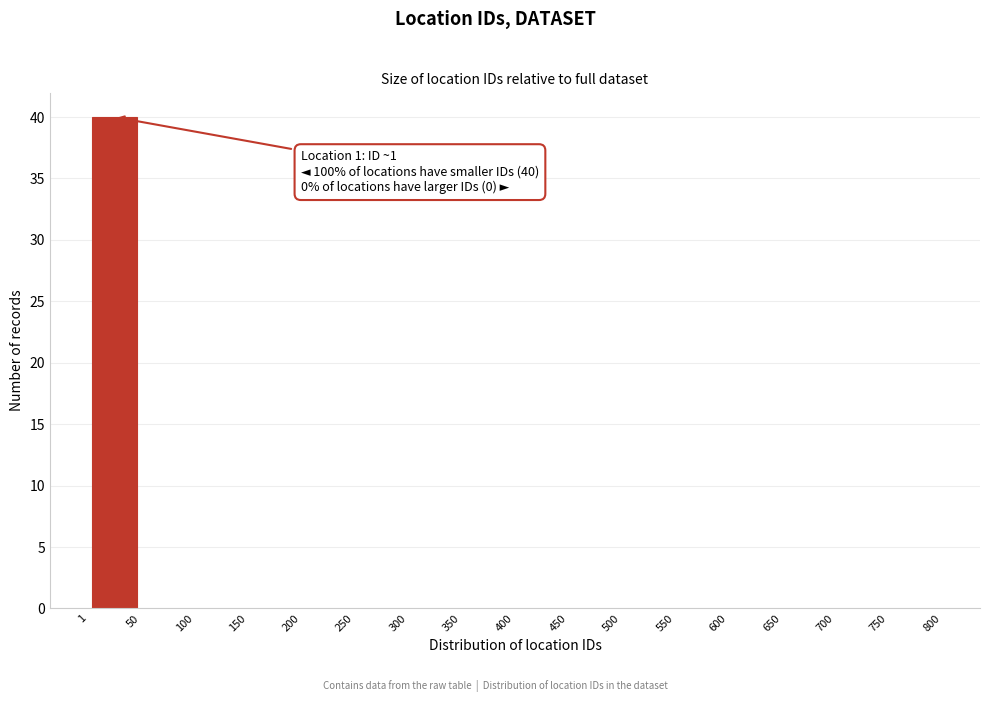

Which range on the x-axis has the tallest bar?

1 to 50